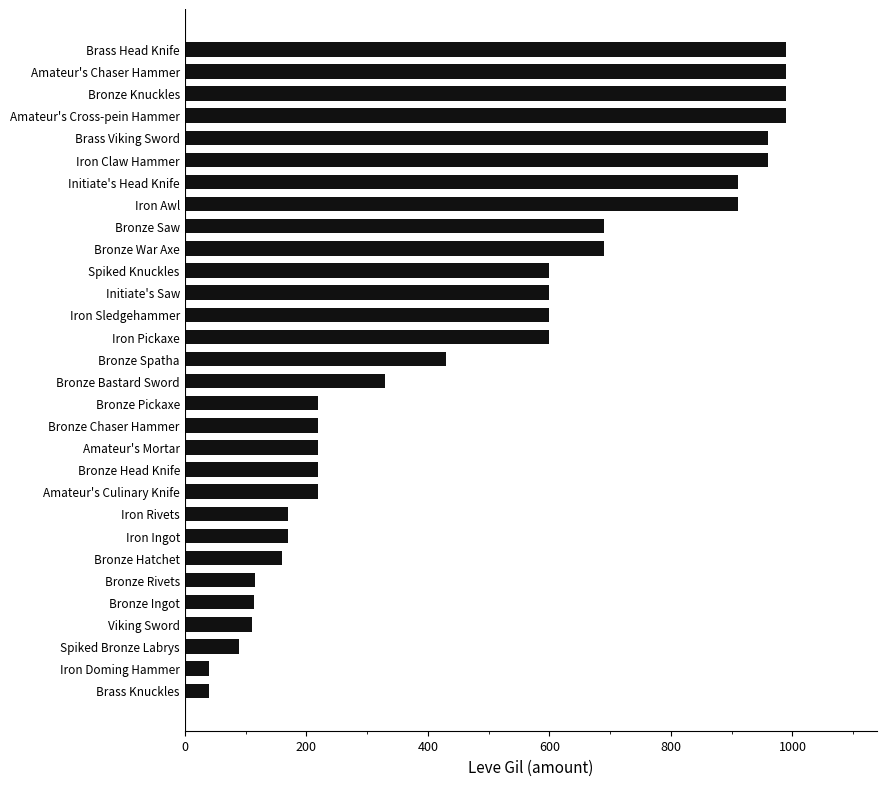

What is the difference between the second highest and minimum values?

950